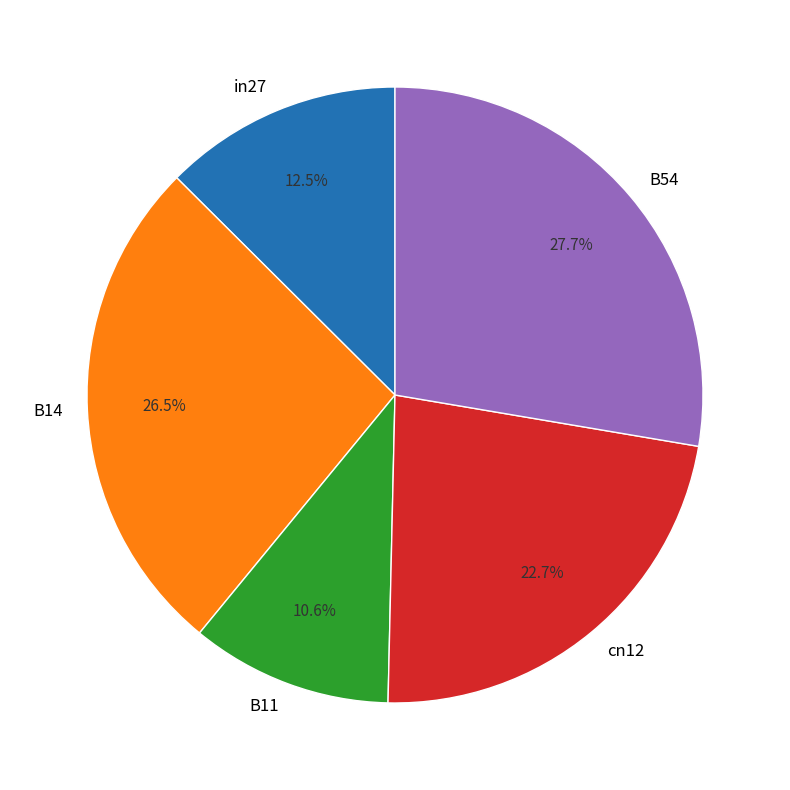

Is it true that in27 is 21% of the pie?

False